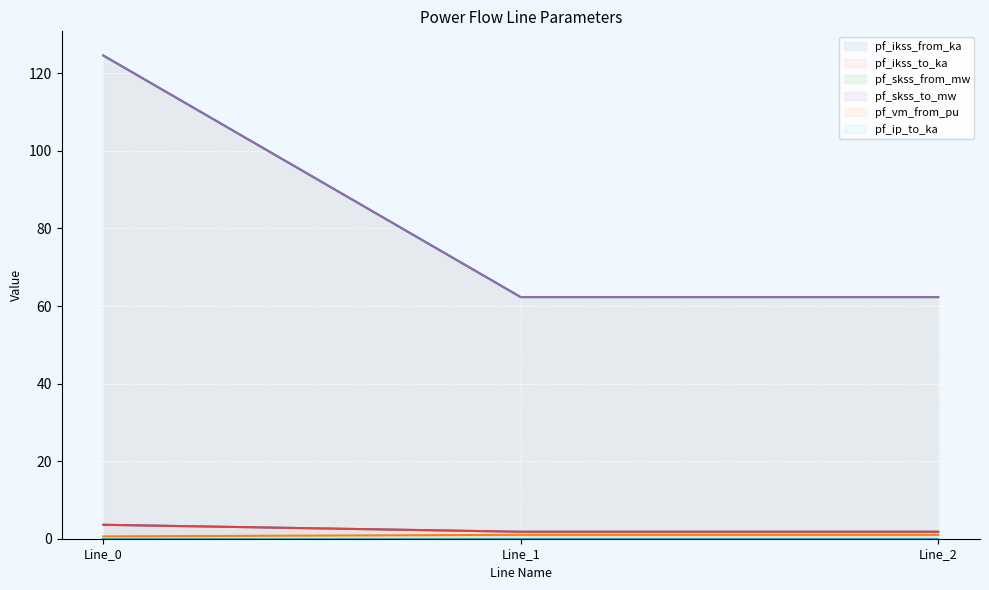

What is the minimum value shown in the chart?

0.6